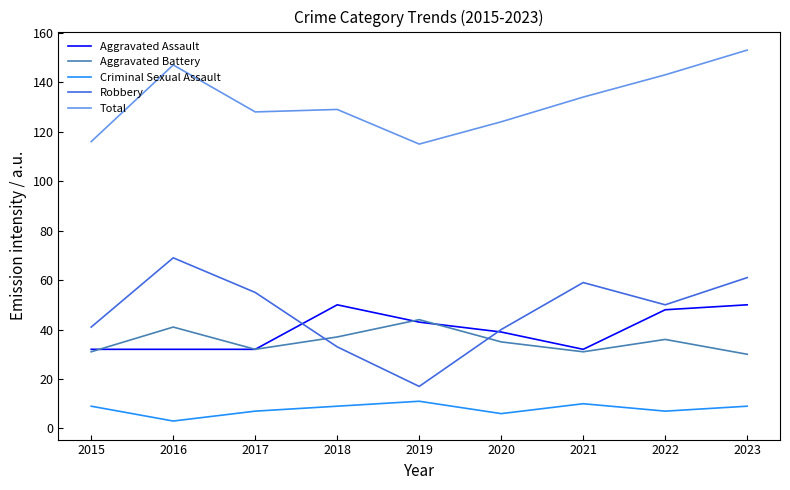

Which label corresponds to the largest value in the chart?

2023